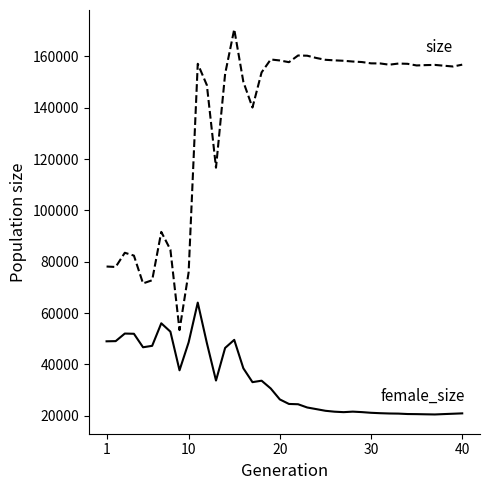

What is the minimum value shown in the chart?

20522